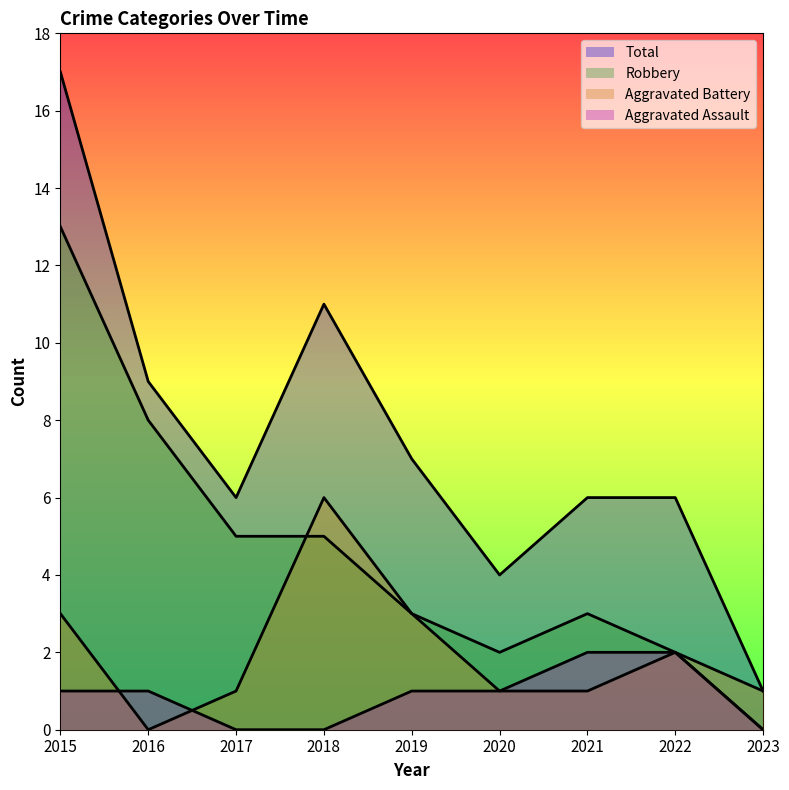

How many intersections are there between Aggravated Assault and Aggravated Battery?

2